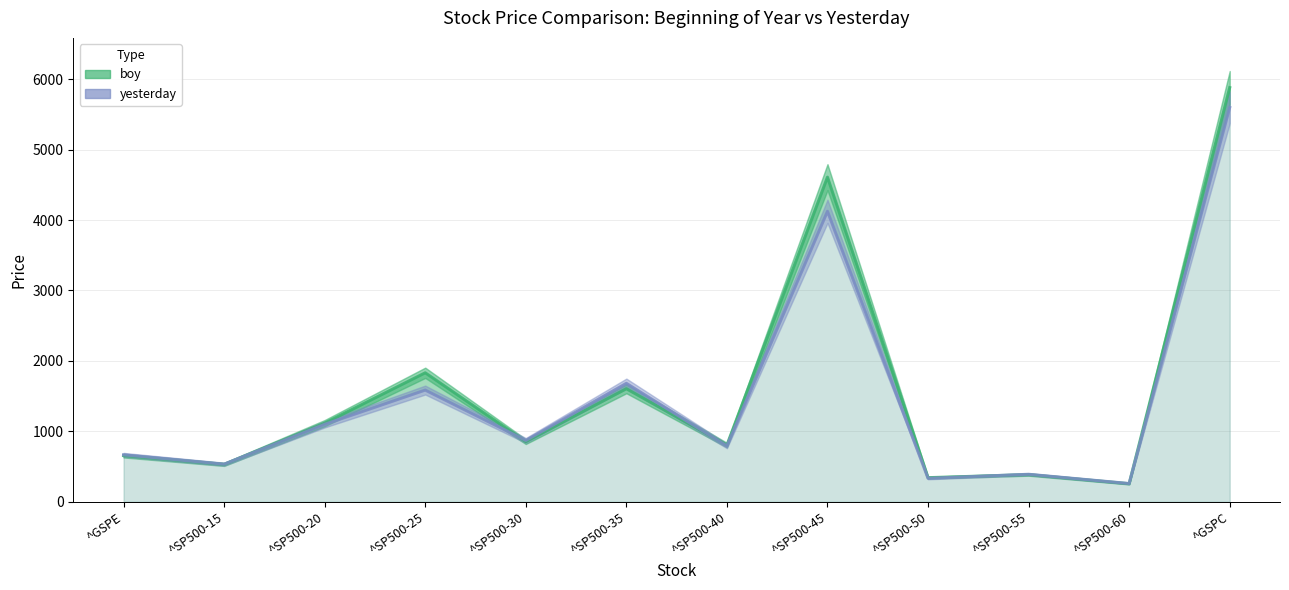

Does the chart have visible grid lines?

Yes